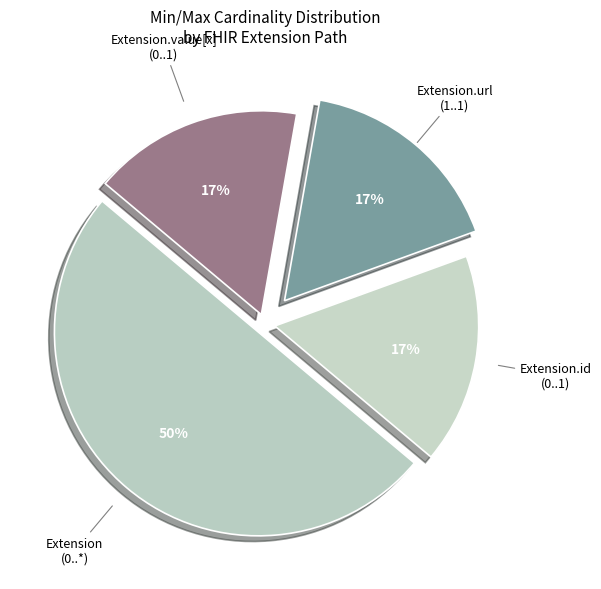

How many slices are in this pie chart?

4